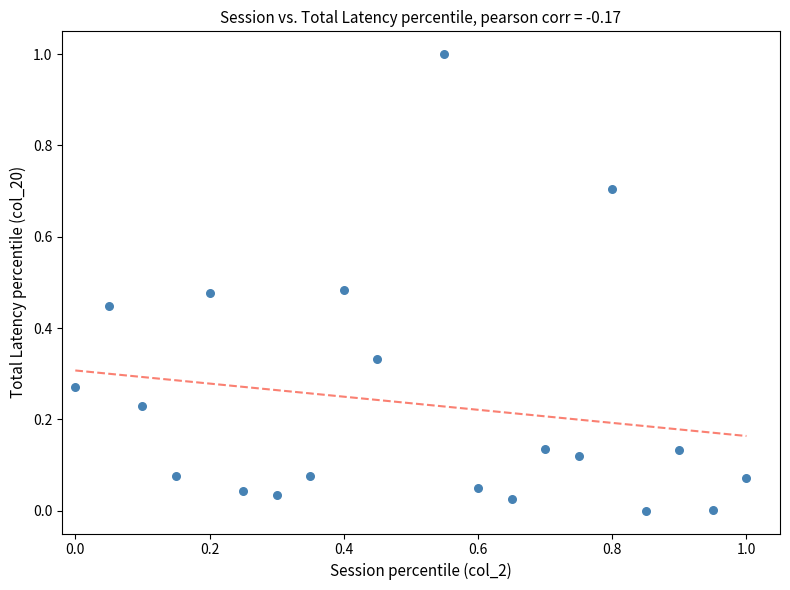

What is the range of X values (max minus min)?

1.0